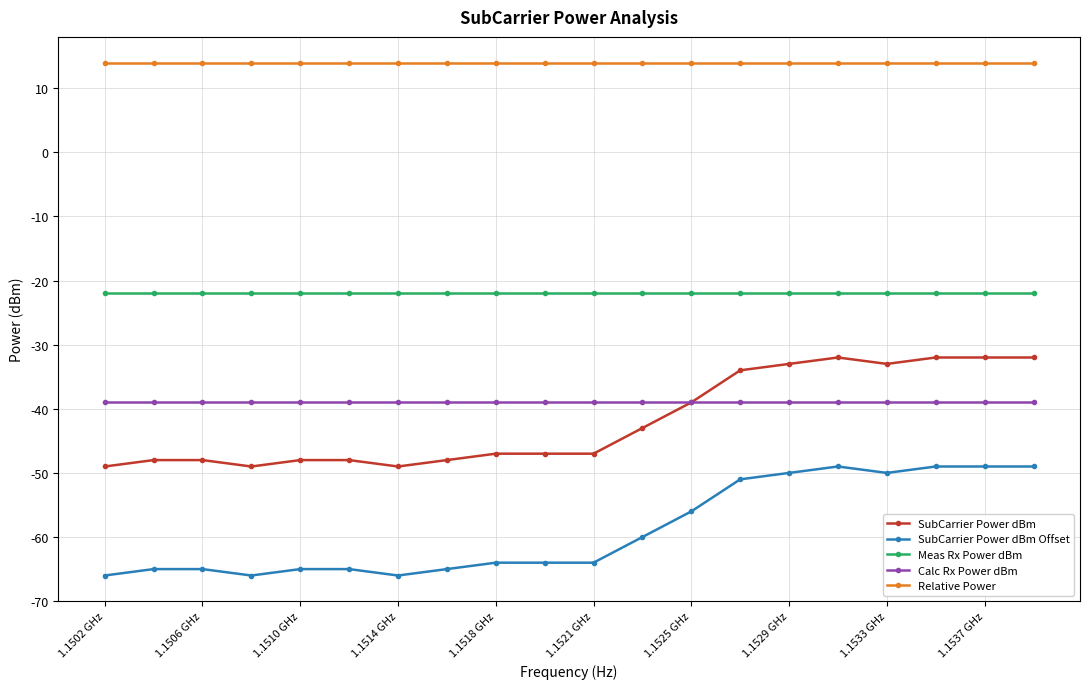

Reading right to left, extract all data points from this chart.

SubCarrier Power dBm: -32.0	-32.0	-32.0	-33.0	-32.0	-33.0	-34.0	-39.0	-43.0	-47.0	-47.0	-47.0	-48.0	-49.0	-48.0	-48.0	-49.0	-48.0	-48.0	-49.0
SubCarrier Power dBm Offset: -49.0	-49.0	-49.0	-50.0	-49.0	-50.0	-51.0	-56.0	-60.0	-64.0	-64.0	-64.0	-65.0	-66.0	-65.0	-65.0	-66.0	-65.0	-65.0	-66.0
Meas Rx Power dBm: -22.0	-22.0	-22.0	-22.0	-22.0	-22.0	-22.0	-22.0	-22.0	-22.0	-22.0	-22.0	-22.0	-22.0	-22.0	-22.0	-22.0	-22.0	-22.0	-22.0
Calc Rx Power dBm: -39.0	-39.0	-39.0	-39.0	-39.0	-39.0	-39.0	-39.0	-39.0	-39.0	-39.0	-39.0	-39.0	-39.0	-39.0	-39.0	-39.0	-39.0	-39.0	-39.0
Relative Power: 14.0	14.0	14.0	14.0	14.0	14.0	14.0	14.0	14.0	14.0	14.0	14.0	14.0	14.0	14.0	14.0	14.0	14.0	14.0	14.0